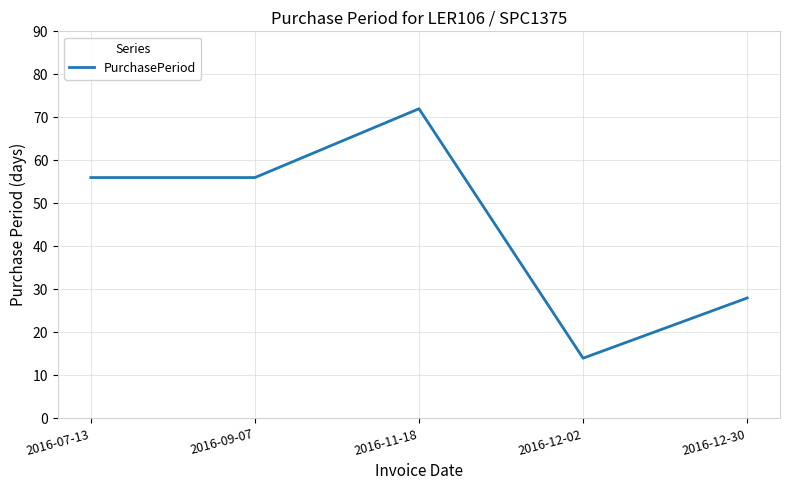

How many categories are shown in the chart?

5